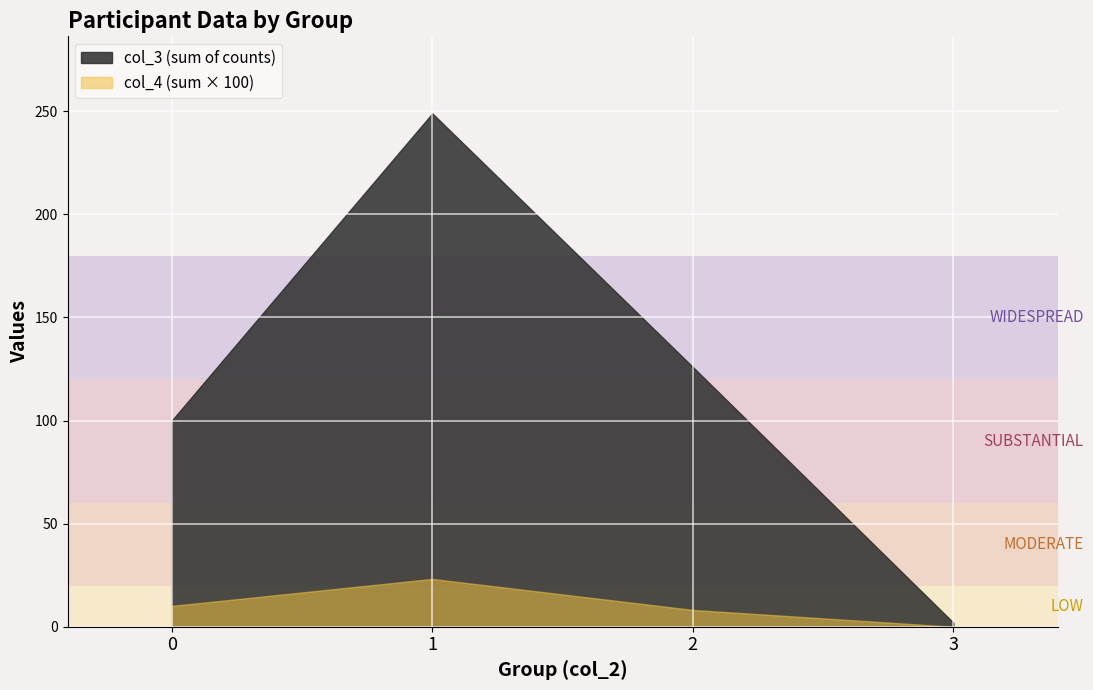

Count the col_3 (count) values in the range 3 to 10.

3